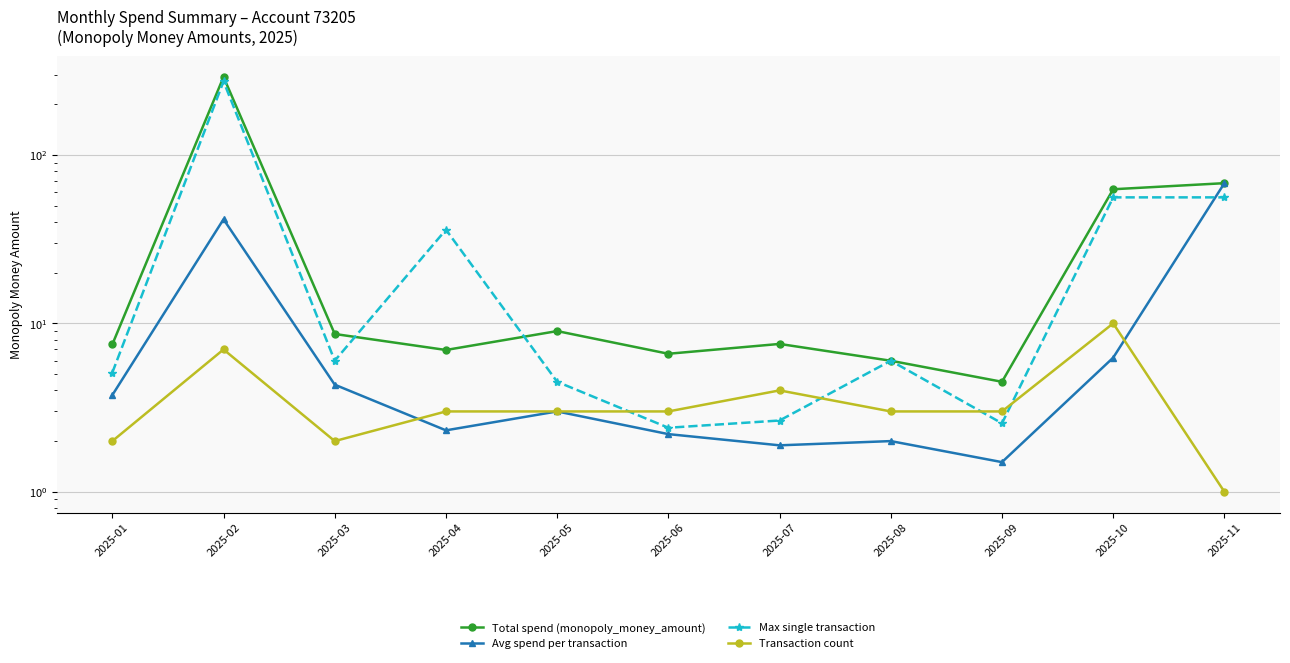

How many lines are shown in the chart?

4